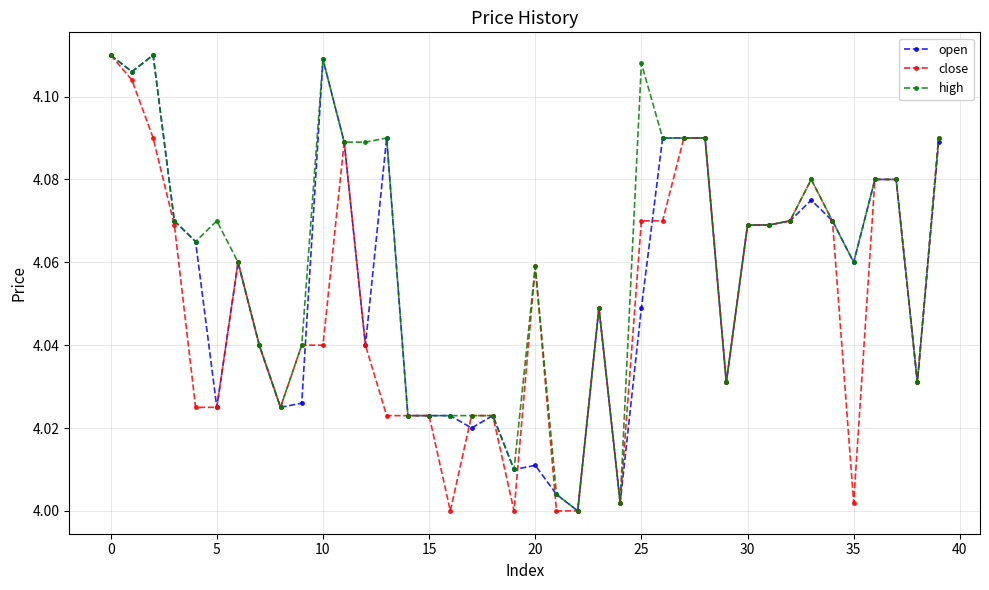

List the series in order of their overall mean, lowest first.

close, open, high